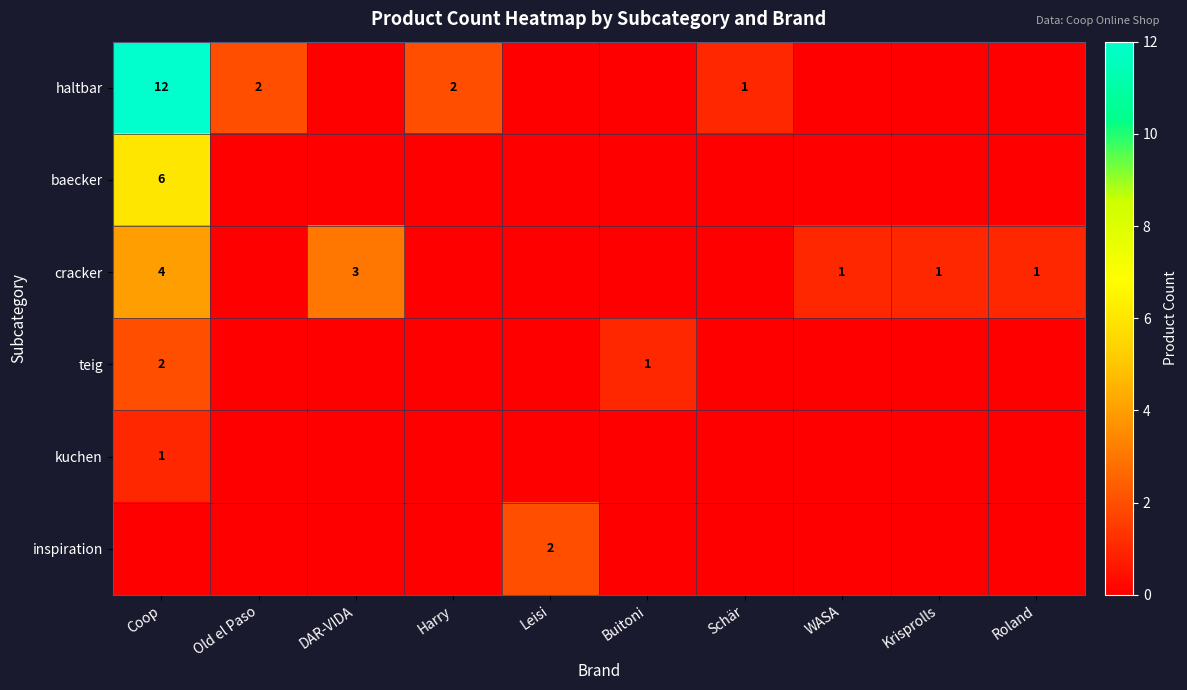

What is the spread (max minus min) of values at Leisi?

2